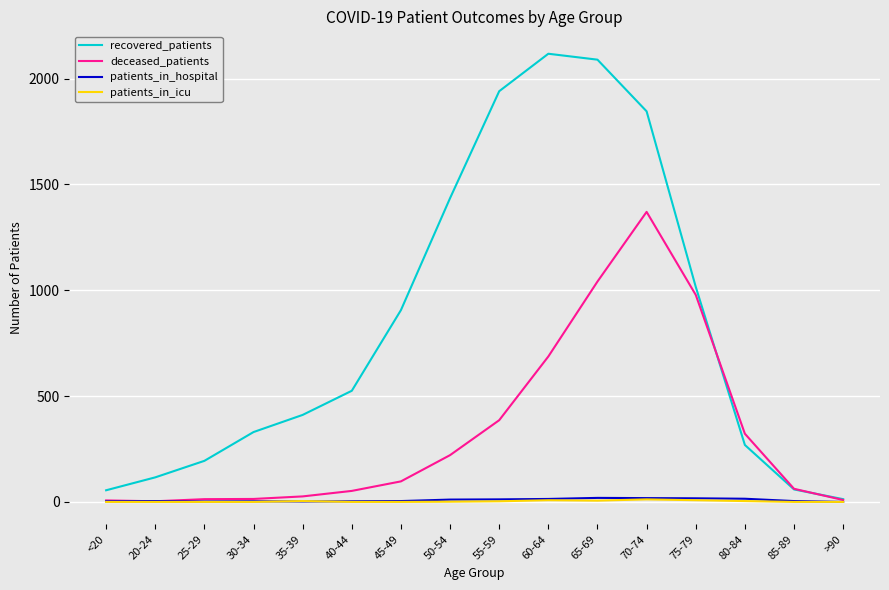

The value of recovered_patients at 65-69 is 3037. True or false?

False